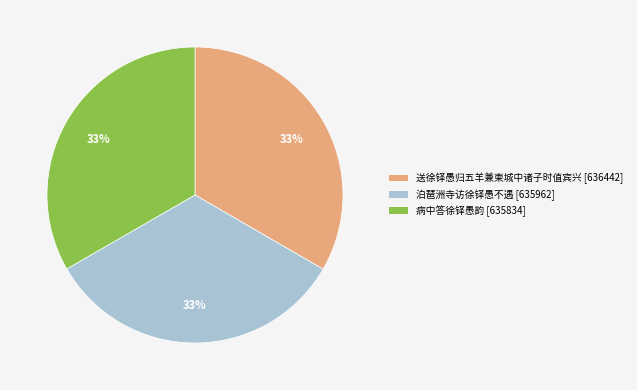

How many slices are in this pie chart?

3